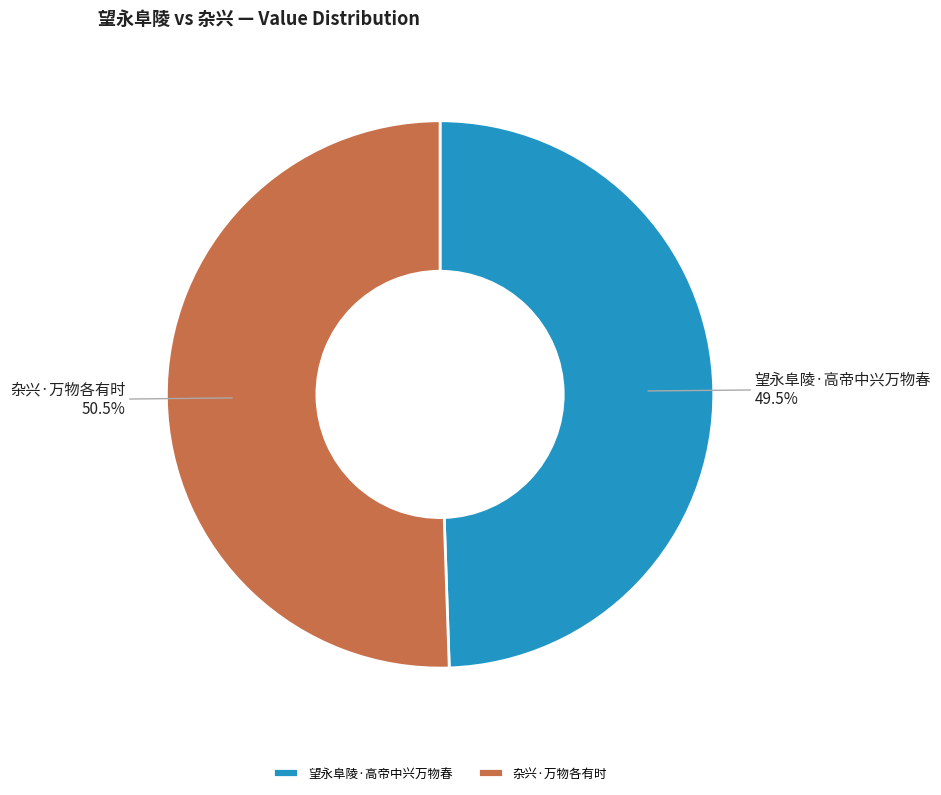

Is there any slice that represents more than half of the pie?

Yes